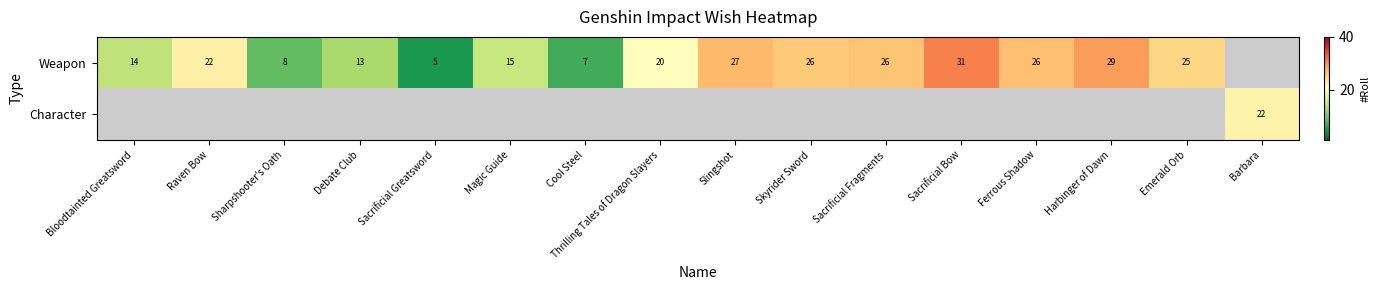

Is the value of Character at Barbara greater than the value of Weapon at Emerald Orb?

No